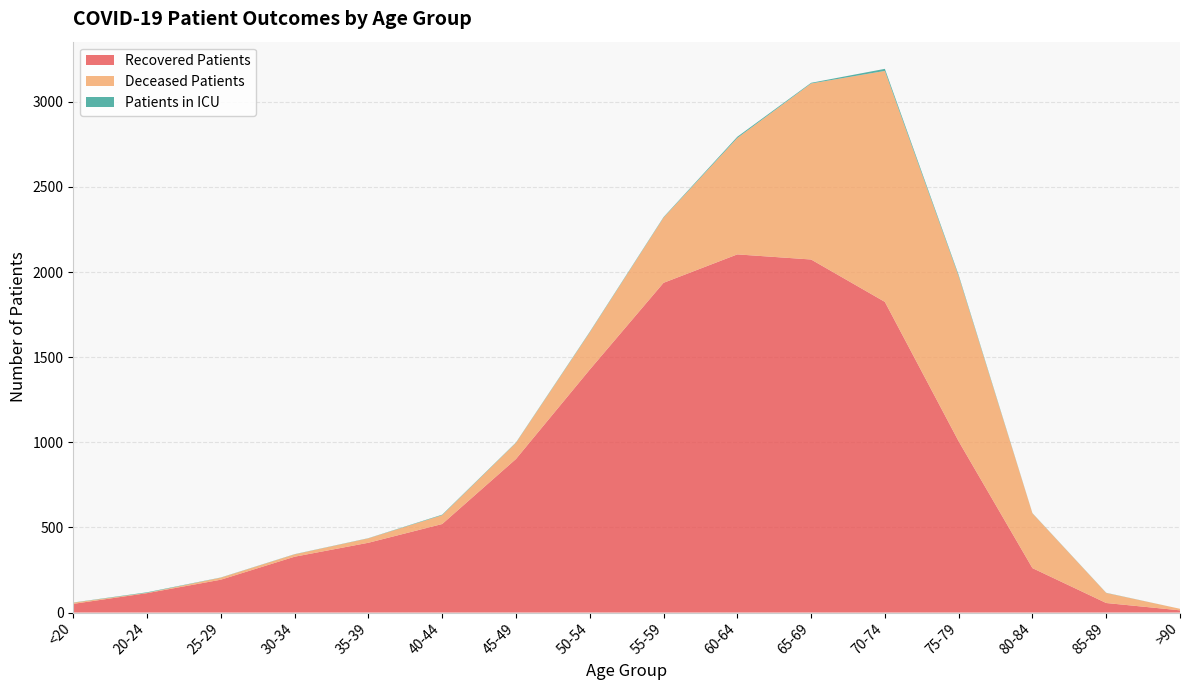

Reading left to right, what are all the values shown in this chart?

recovered_patients: <20=51	20-24=114	25-29=193	30-34=328	35-39=410	40-44=520	45-49=902	50-54=1427	55-59=1937	60-64=2104	65-69=2074	70-74=1825	75-79=1006	80-84=261	85-89=56	>90=13
deceased_patients: <20=7	20-24=2	25-29=12	30-34=14	35-39=26	40-44=52	45-49=95	50-54=219	55-59=383	60-64=684	65-69=1034	70-74=1357	75-79=970	80-84=322	85-89=59	>90=9
patients_in_icu: <20=1	20-24=3	25-29=1	30-34=1	35-39=1	40-44=3	45-49=2	50-54=3	55-59=3	60-64=7	65-69=4	70-74=12	75-79=7	80-84=1	85-89=1	>90=0